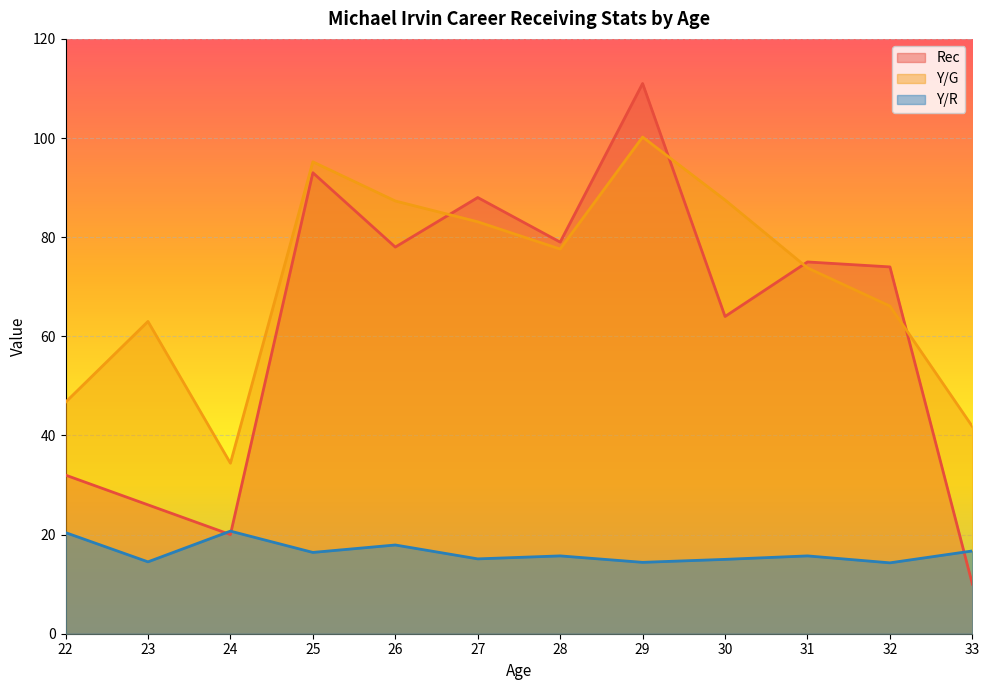

The Rec series shows 34.8 at 23. True or false?

False